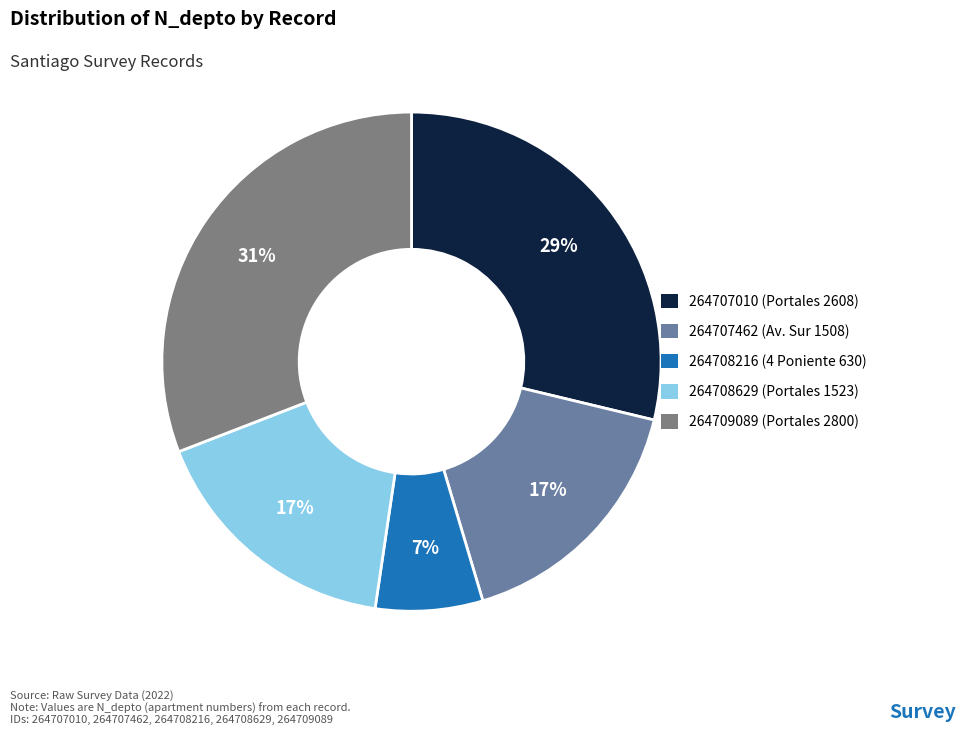

To the nearest percent, what is the average slice percentage?

20%